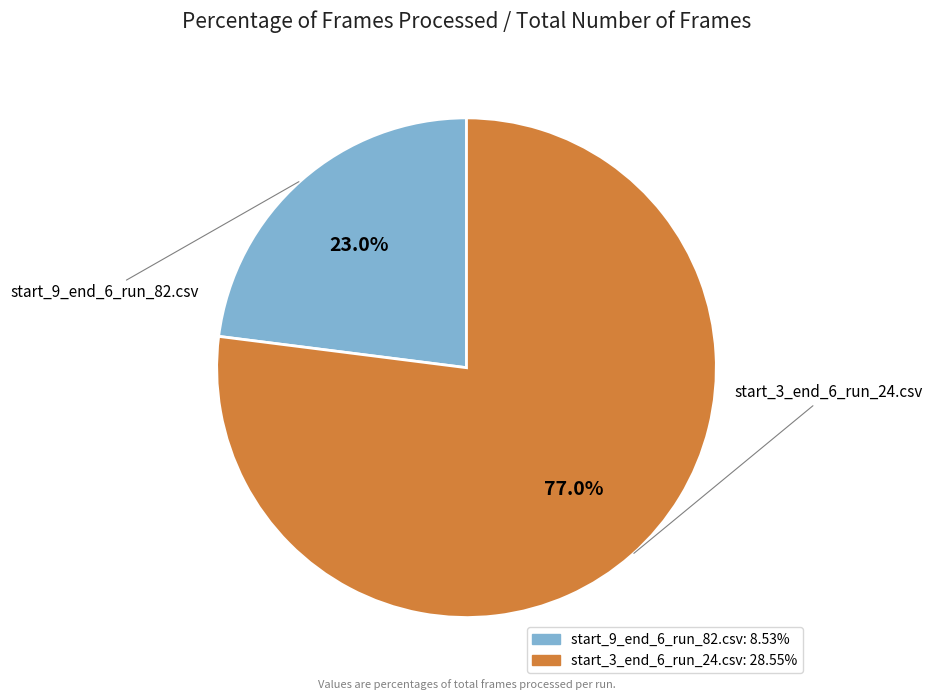

The start_9_end_6_run_82.csv slice represents 23% of the pie. True or false?

True